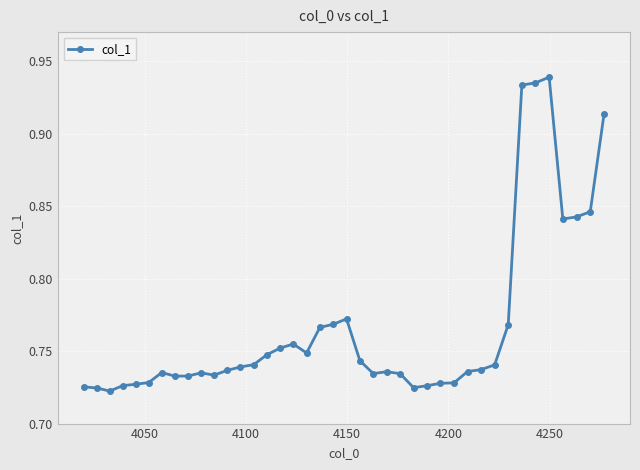

True or false: there are more than 1 points higher than both neighbors.

True